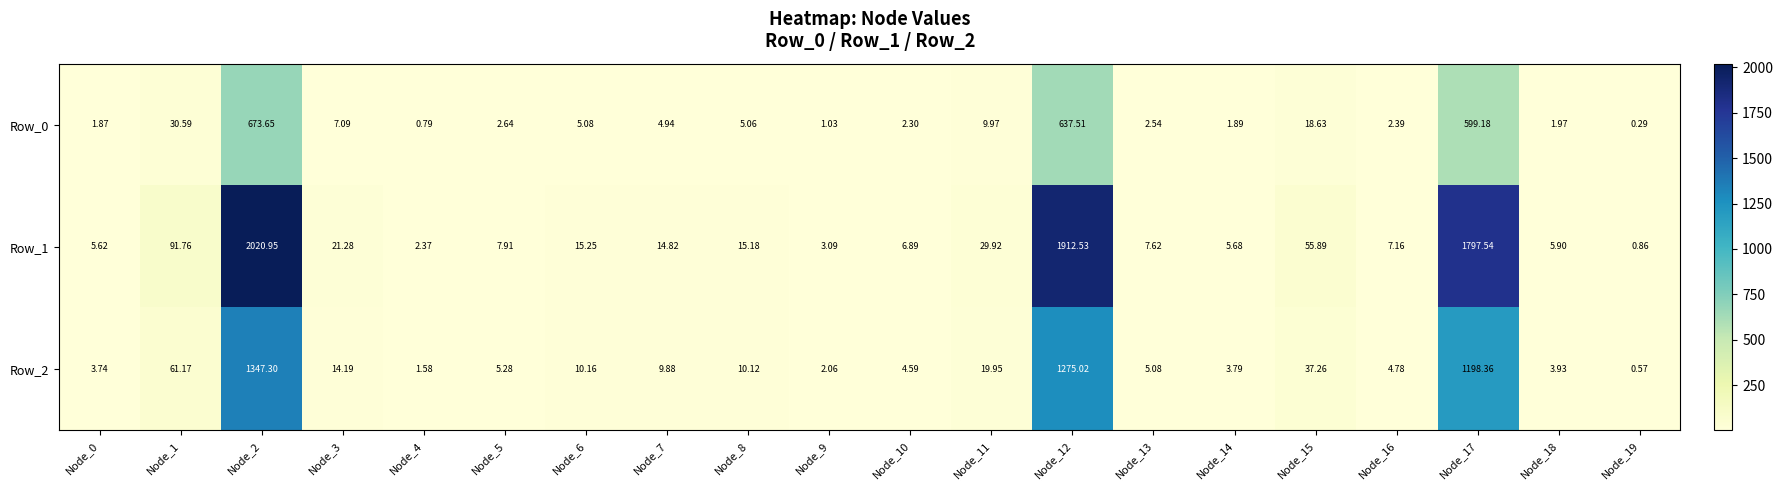

Is the value of Row_2 at Node_13 greater than the value of Row_0 at Node_12?

No